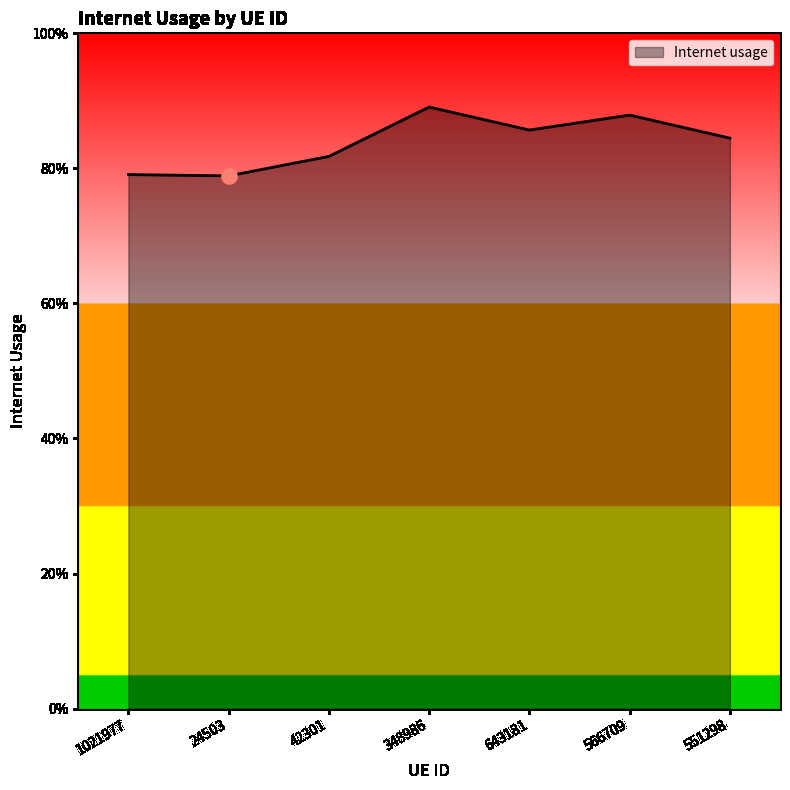

Between 1021977 and 348986, which is larger?

348986